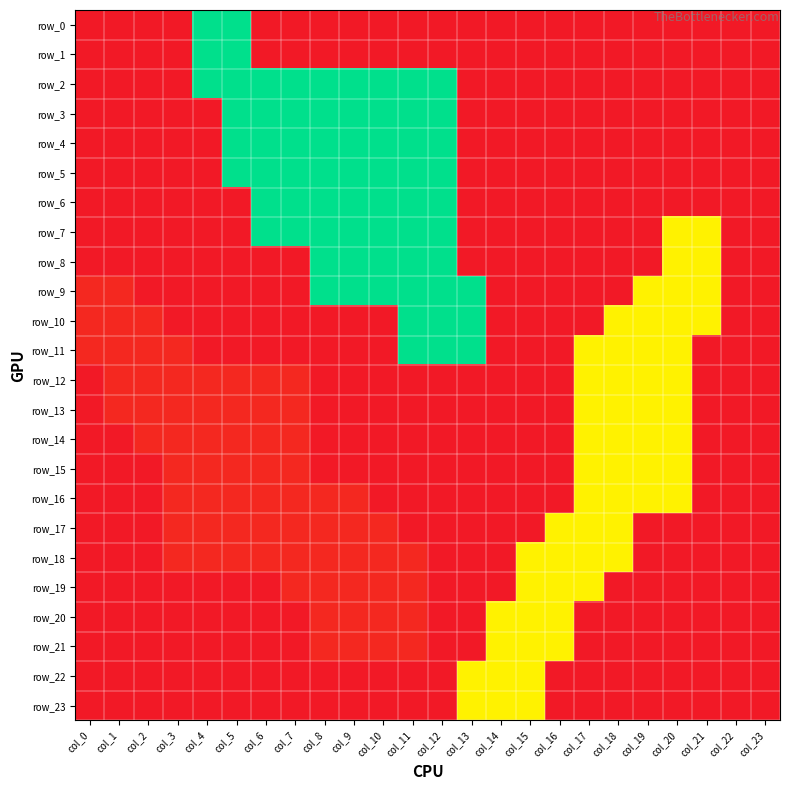

Which category has the highest value in the row_20 series?

col_14